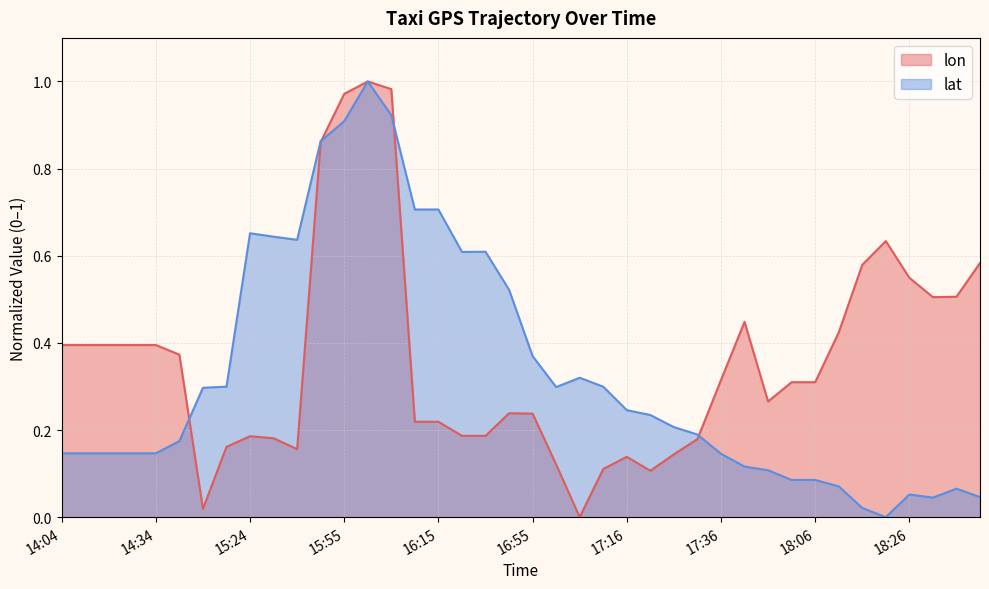

What is the label of the 22nd point from the right?

16:45